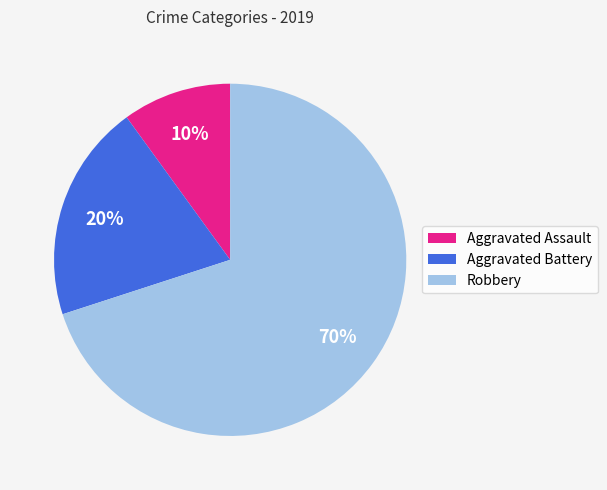

The Aggravated Battery slice represents 20% of the pie. True or false?

True